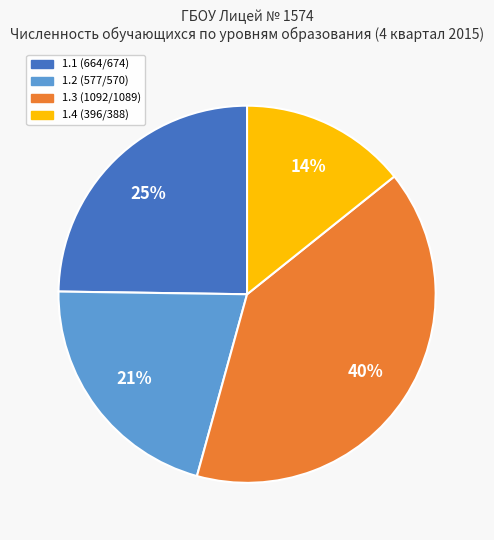

Does any single category account for the majority?

No